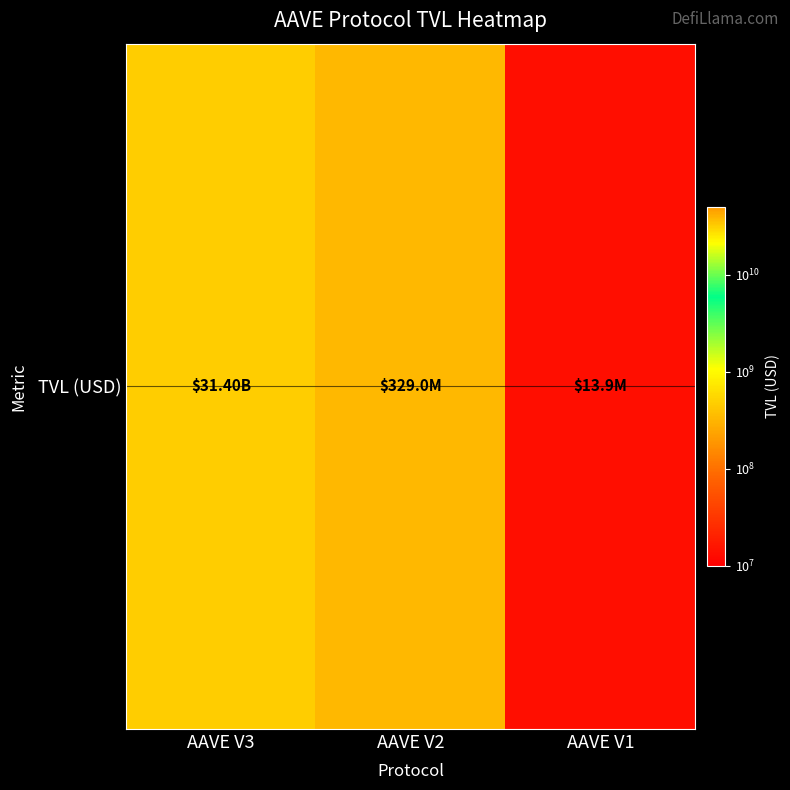

At which label is the value closest to 15709181732?

AAVE V2